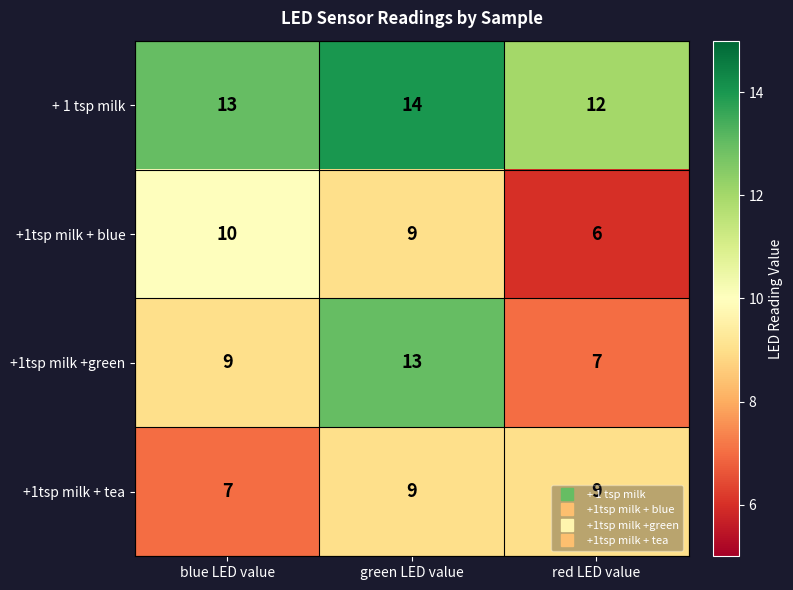

True or false: +1tsp milk + tea has a value of 7 at blue LED value.

True